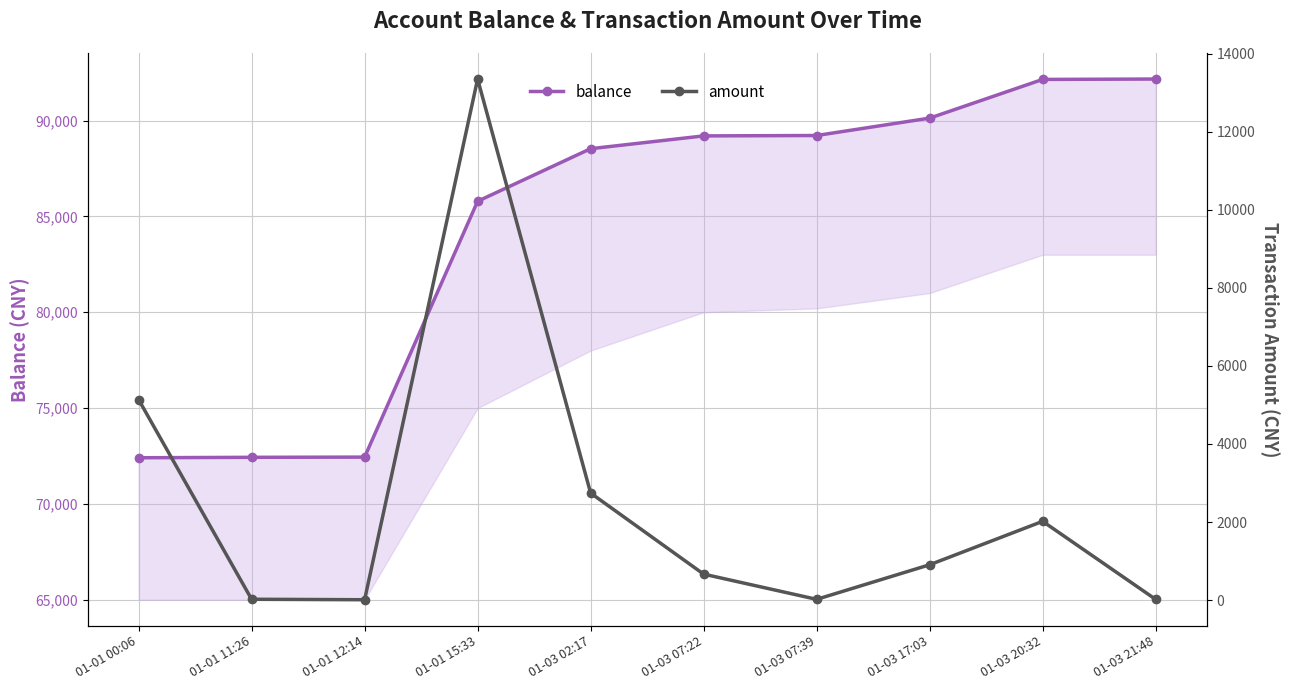

Rank the categories by amount value from highest to lowest.

01-01 15:33, 01-01 00:06, 01-03 02:17, 01-03 20:32, 01-03 17:03, 01-03 07:22, 01-01 11:26, 01-03 07:39, 01-03 21:48, 01-01 12:14